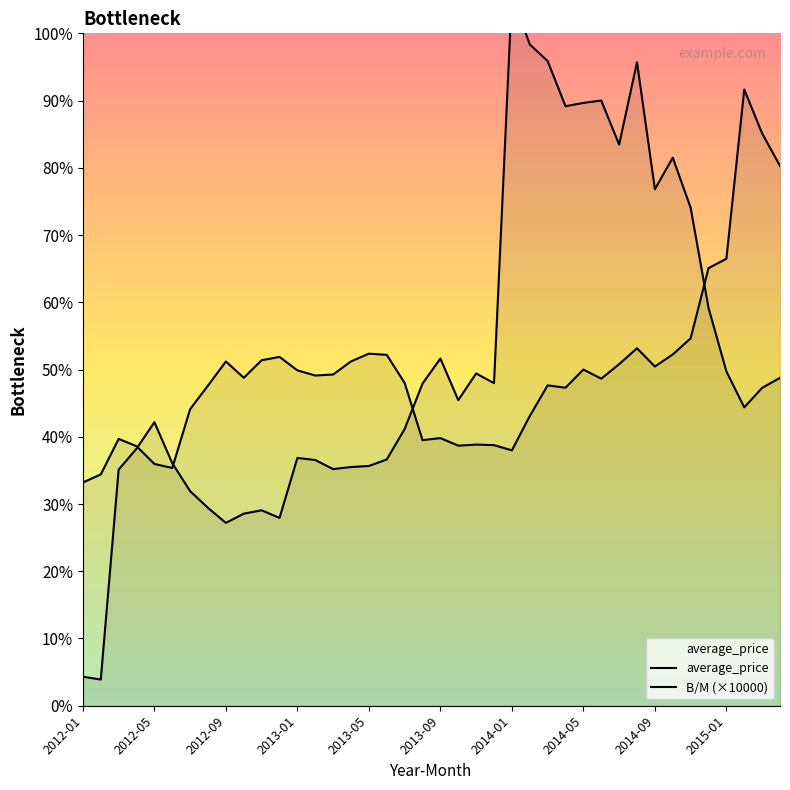

Rank the series by their average value, from lowest to highest.

average_price, B/M (×10000)